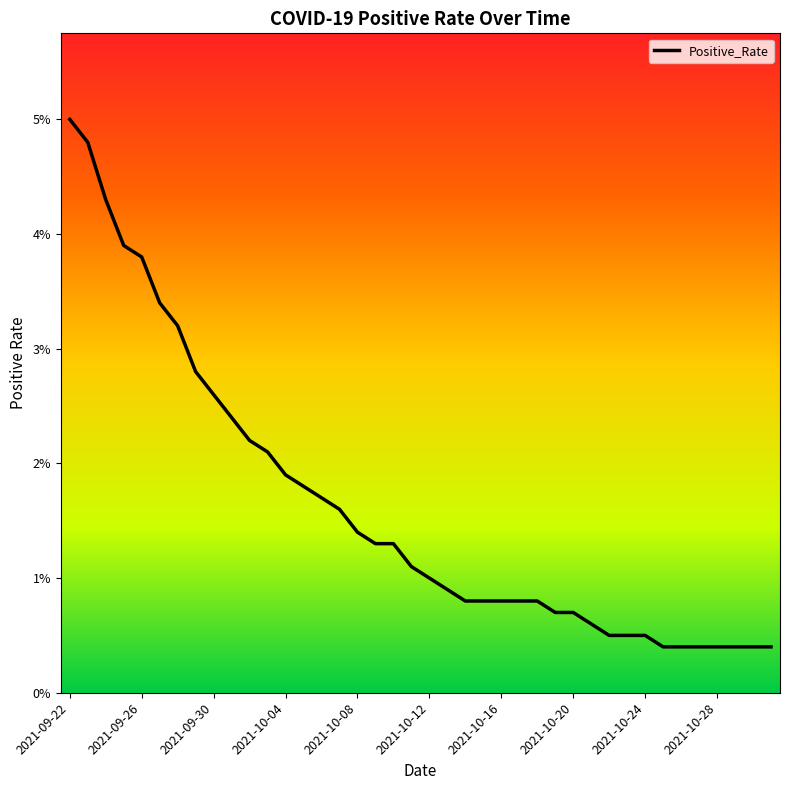

Is this an area chart (filled region under the line)?

No